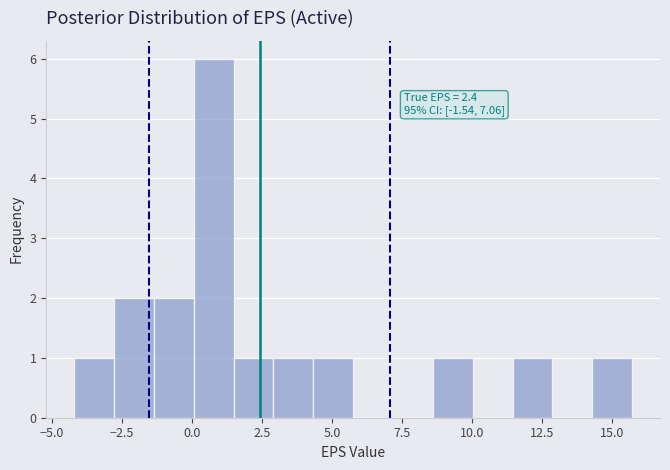

Read against the x-axis, roughly where is the centre of the tallest bar?

1.0